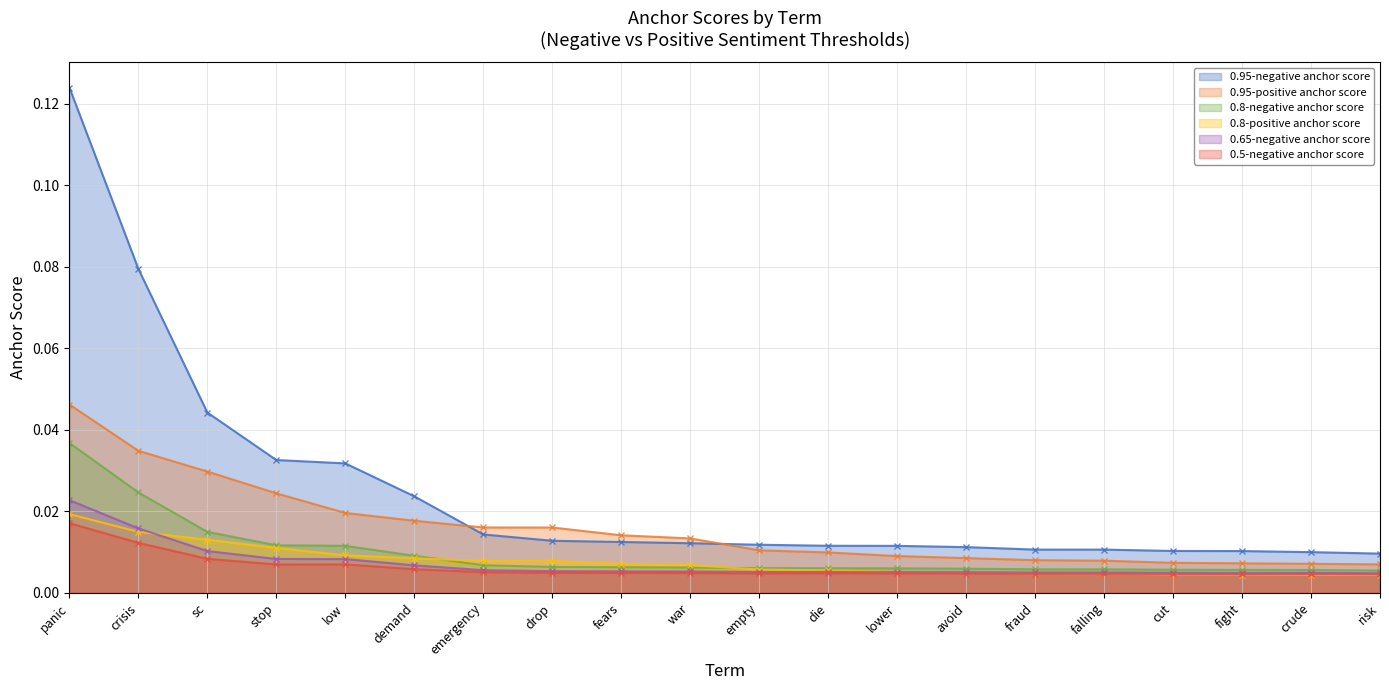

At crisis, list the series in order from largest to smallest.

0.95-negative anchor score, 0.95-positive anchor score, 0.8-negative anchor score, 0.65-negative anchor score, 0.8-positive anchor score, 0.5-negative anchor score